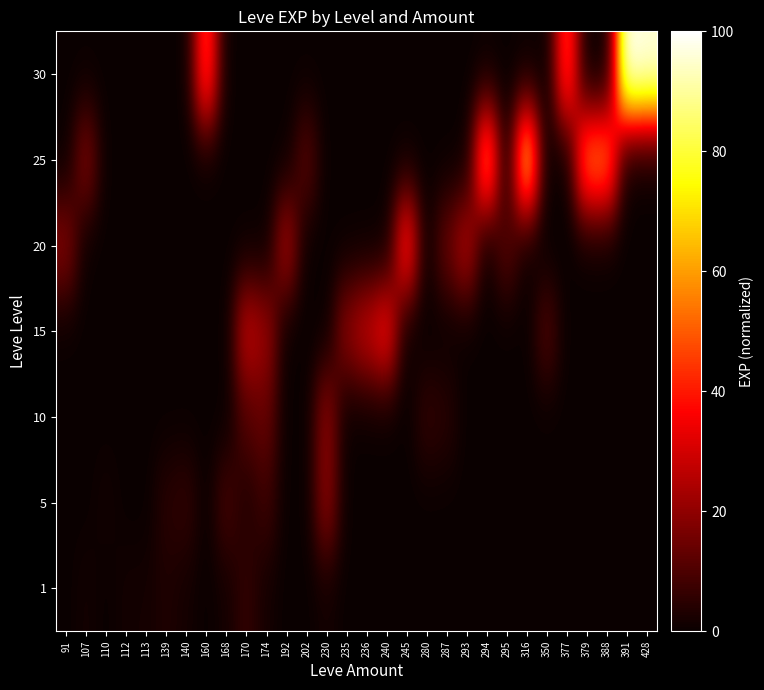

What is the total value across all series at 316?

73.4